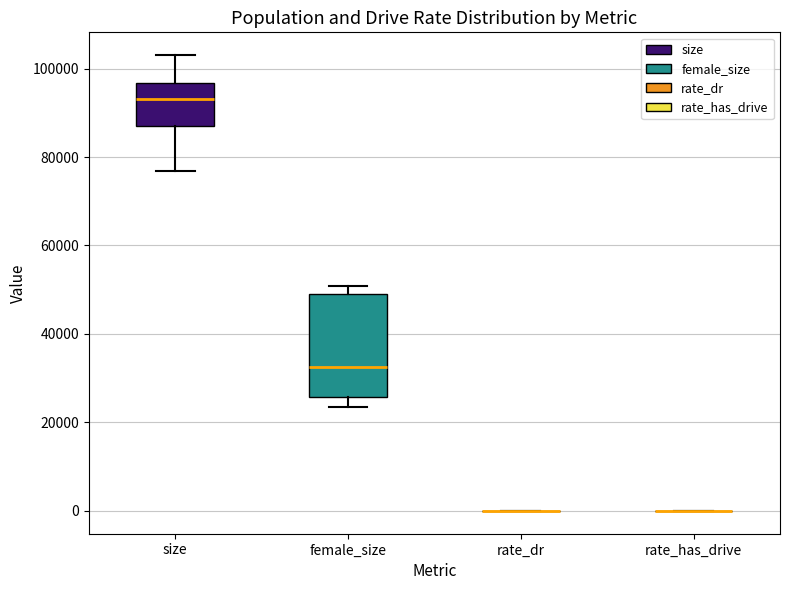

Reading left to right, read every box against the y-axis: the position of its median line, the range the box covers, and the ends of its whiskers. The values are not printed on the chart, so give them approximately, as read against the axis.

size: median 94000, box 88000 to 96000, whiskers 76000 to 104000
female_size: median 32000, box 26000 to 50000, whiskers 24000 to 50000 (just above the box's upper edge)
rate_dr: box collapsed to a line at 0, whiskers 0 to 0
rate_has_drive: box collapsed to a line at 0, whiskers 0 to 0